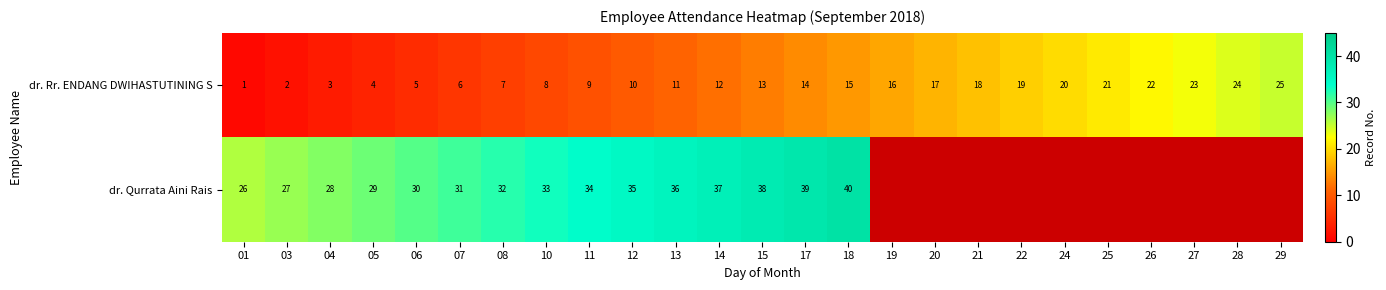

Where is dr. Rr. ENDANG DWIHASTUTINING S nearest to the value 13?

15